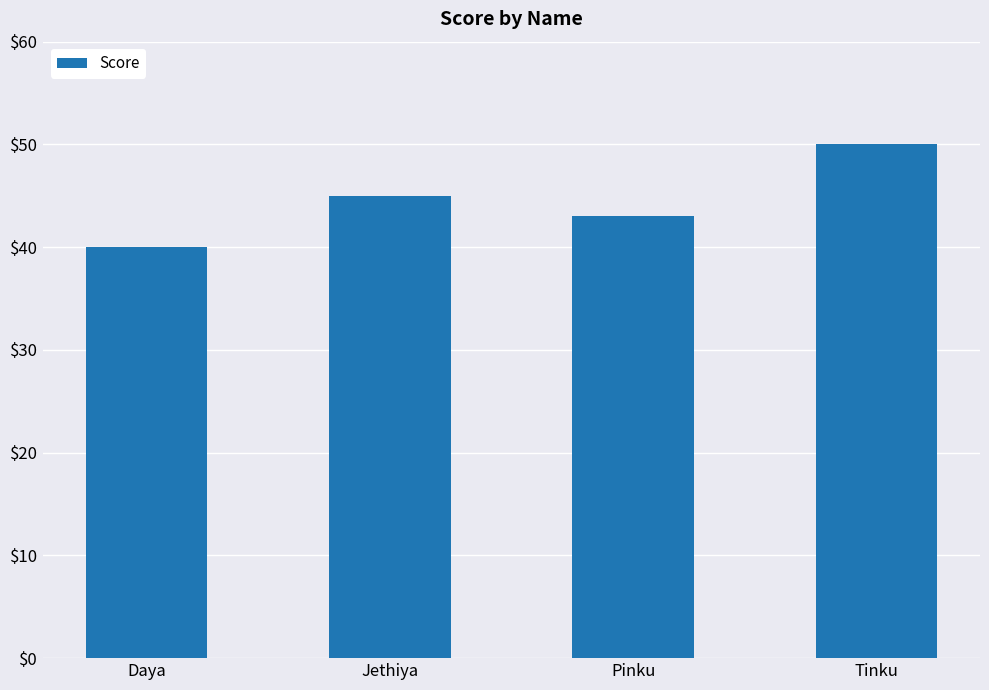

What is the change in value from Pinku to Tinku?

+7